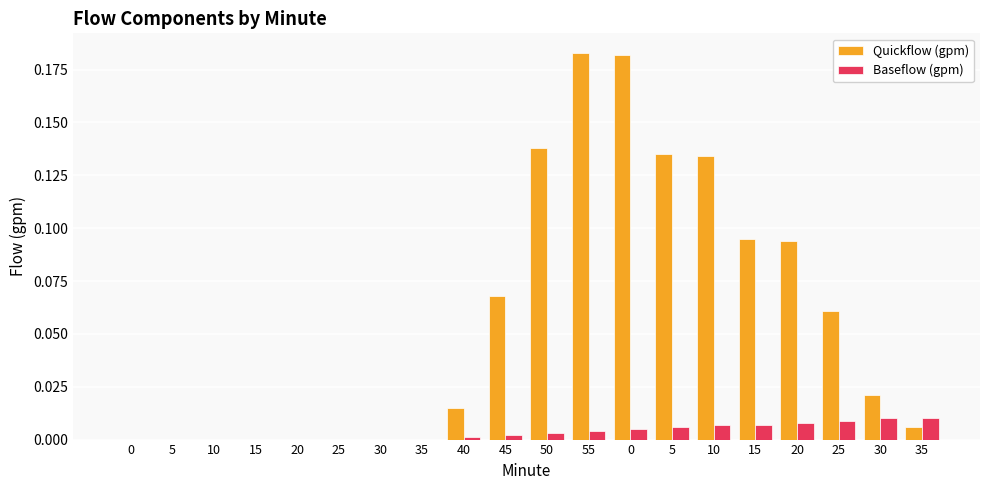

Count the number of categories in the chart.

20